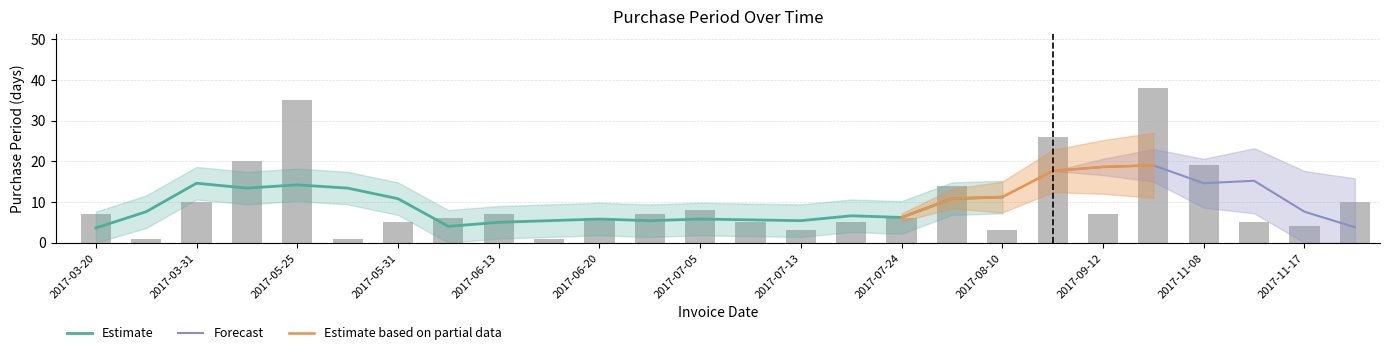

What is the greatest value displayed?

38